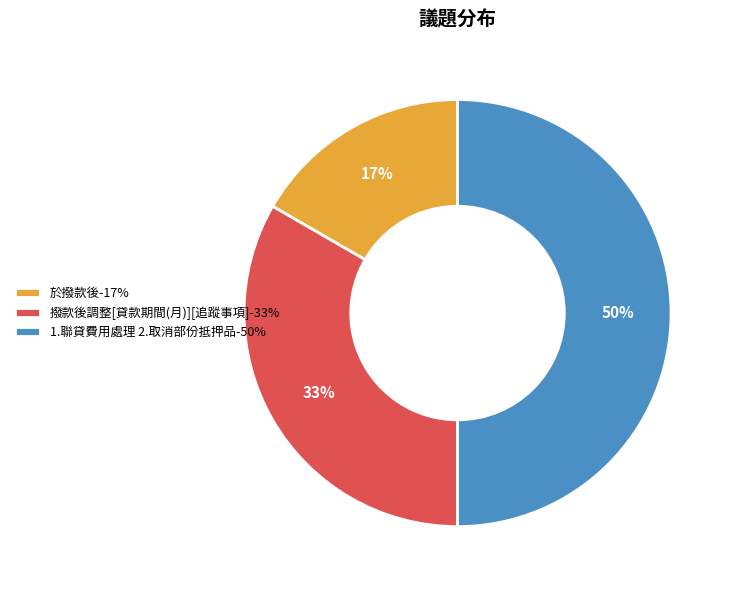

What is the smallest slice in the pie chart?

於撥款後